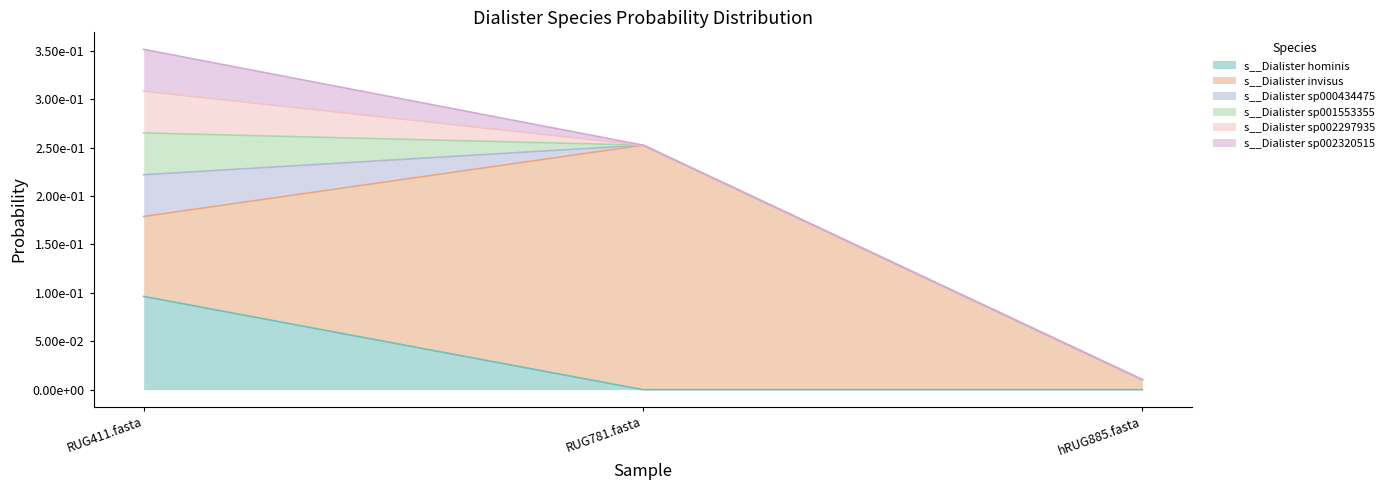

Is it true that s__Dialister sp000434475 equals 0.0 at RUG781.fasta?

False